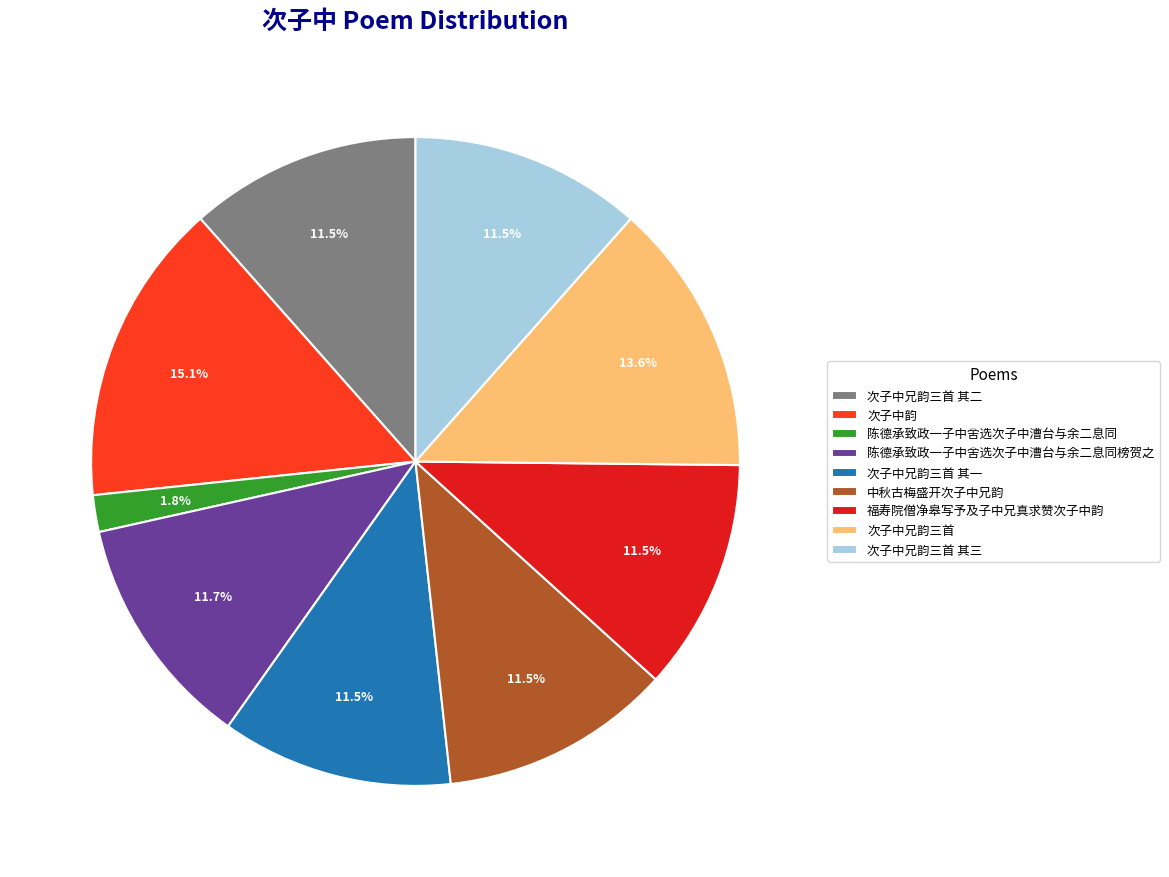

How many segments does this pie chart have?

9